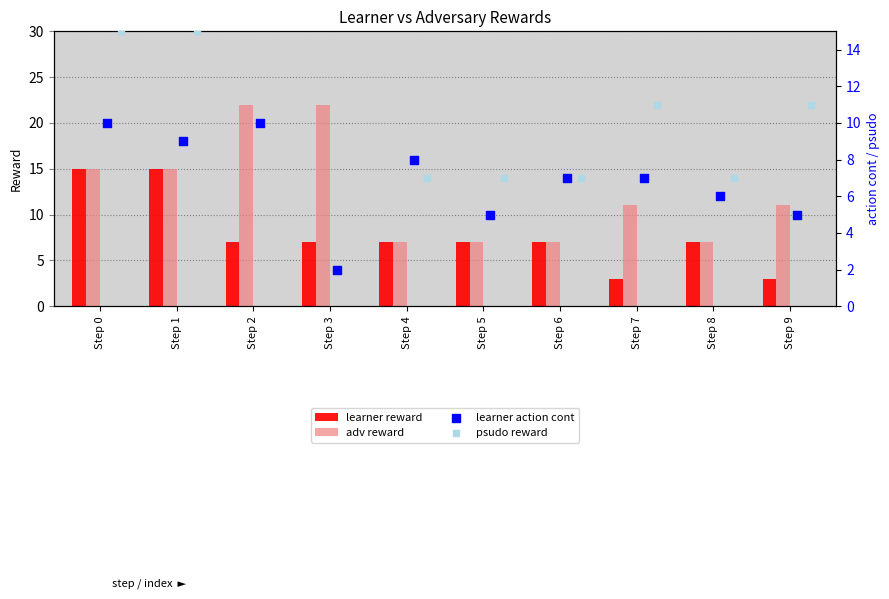

At how many categories does at least one series exceed 2?

10